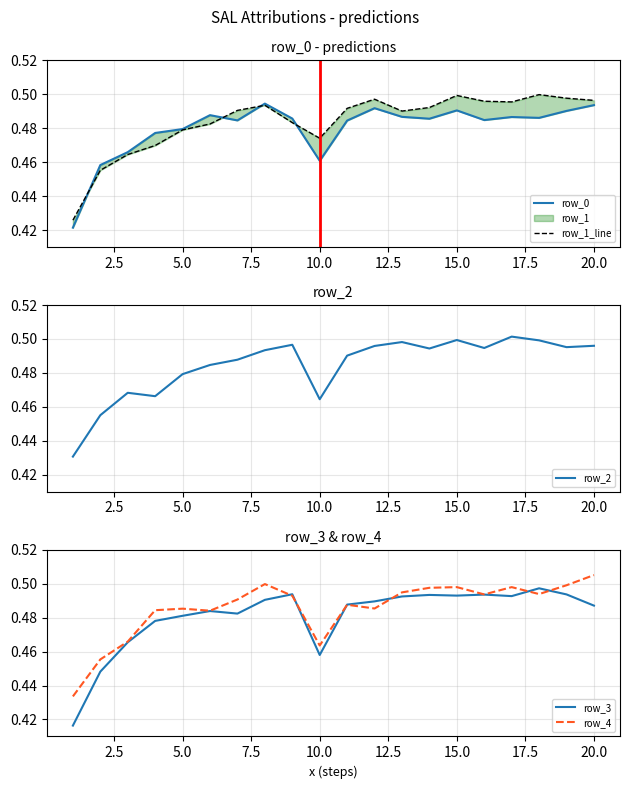

The row_2 series shows 0.2 at 15.0. True or false?

False